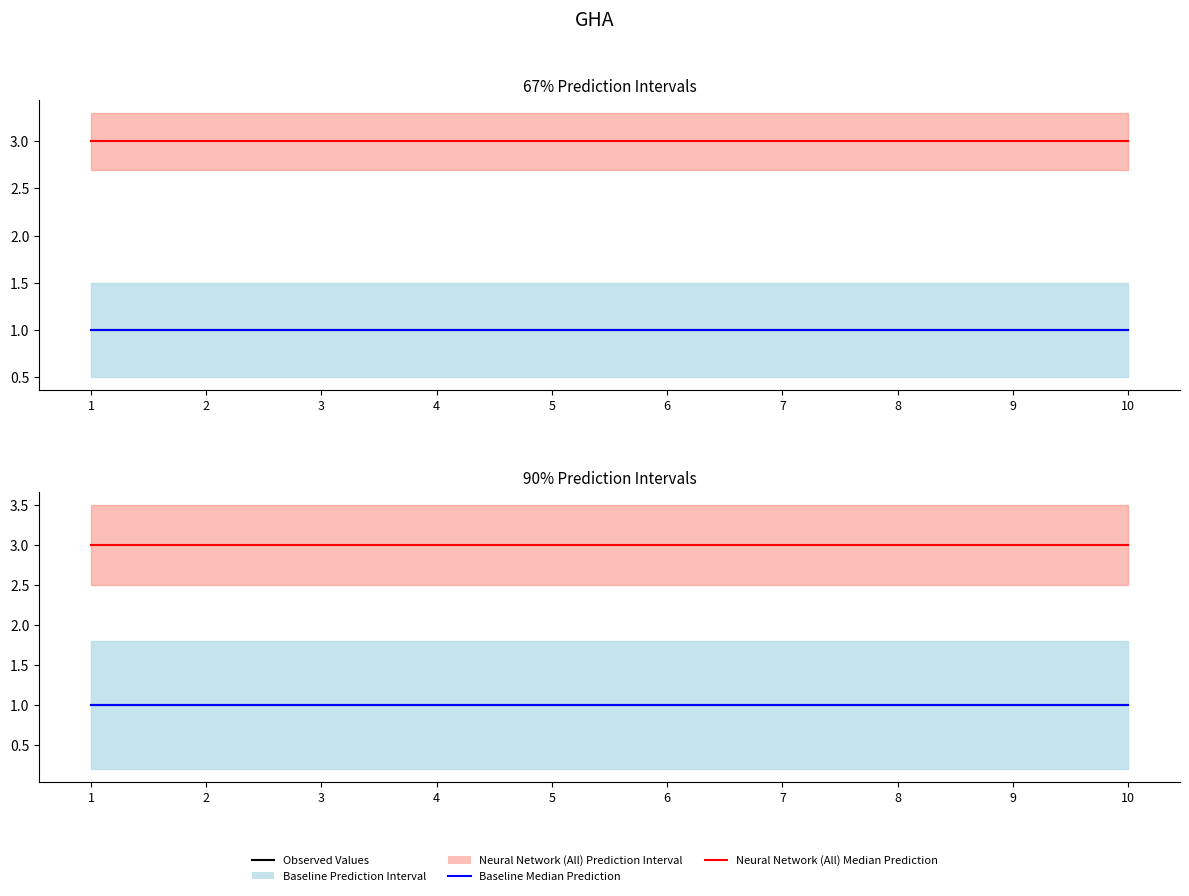

At which label does Observed Values reach its minimum?

1